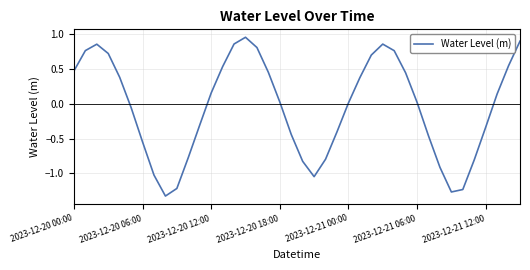

What is the difference between the maximum and minimum values?

2.3